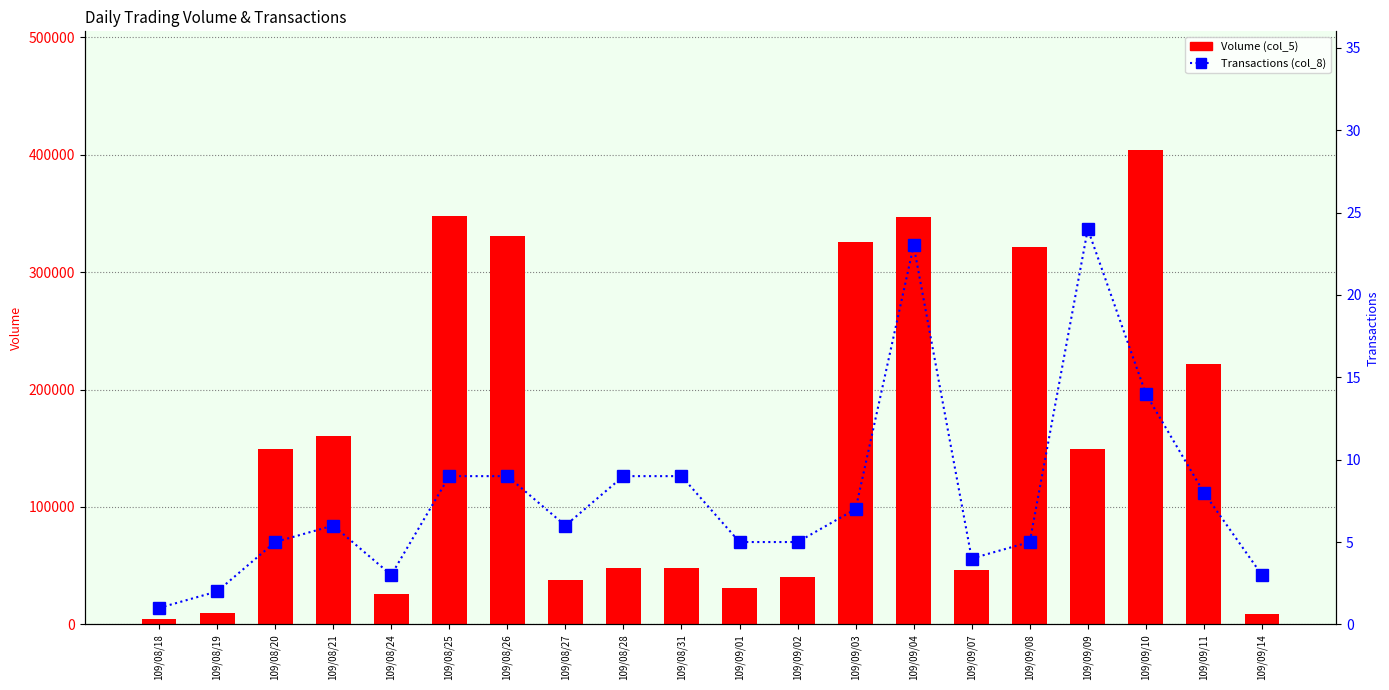

What is the total value across all series at 109/08/25?

348009